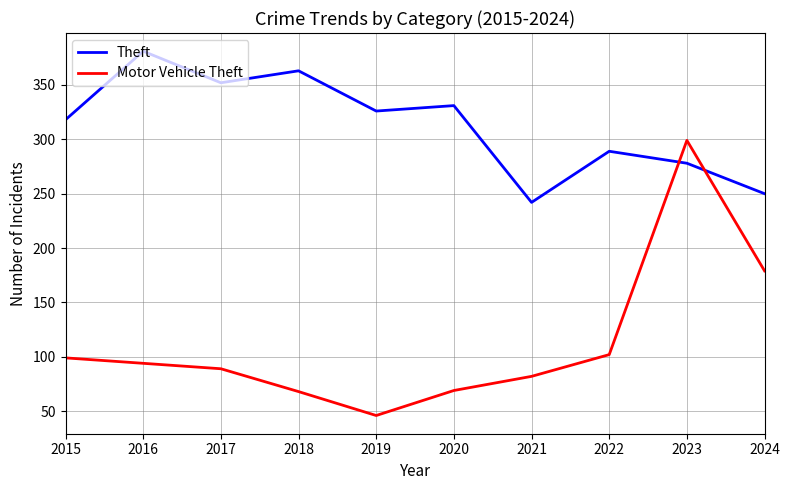

Where is the first local maximum for Motor Vehicle Theft?

2023